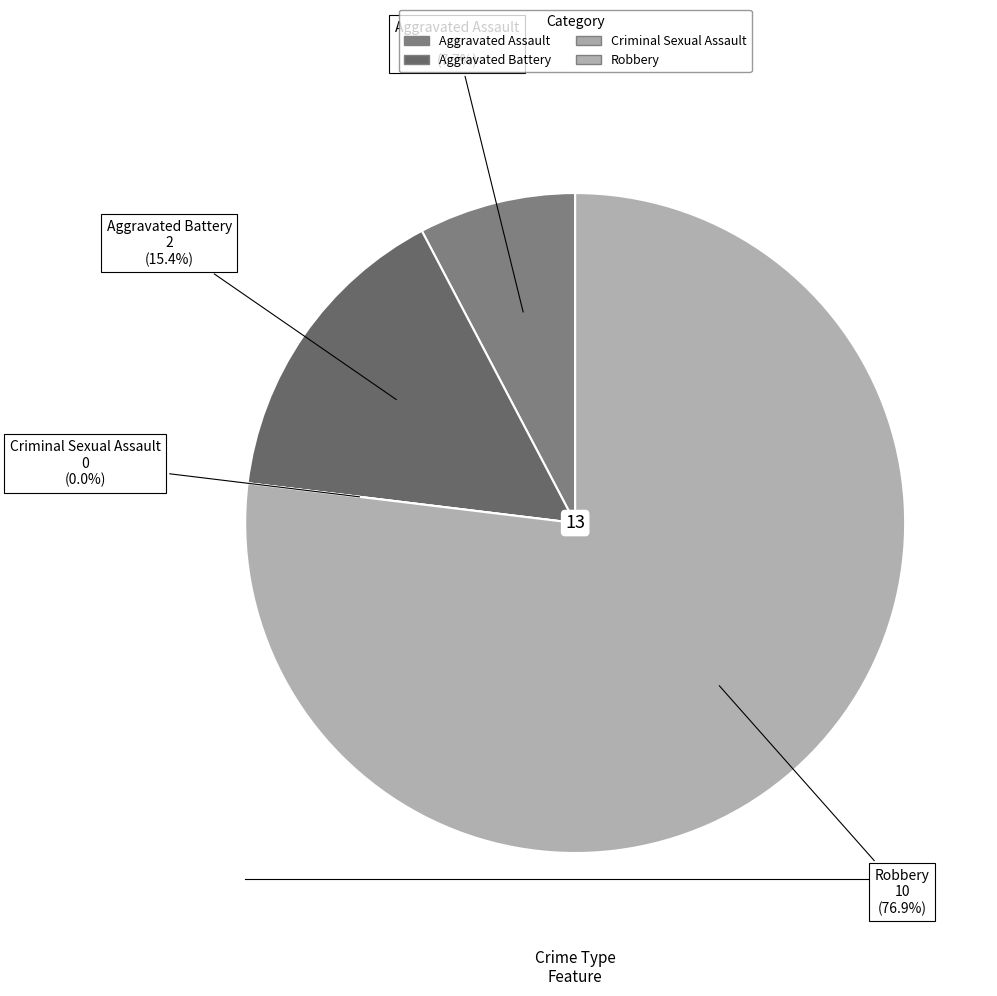

The Aggravated Assault slice represents 1% of the pie. True or false?

False